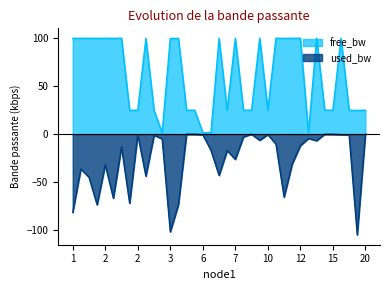

What is the sum of the used_bw values at 13 and 1?

-88.3